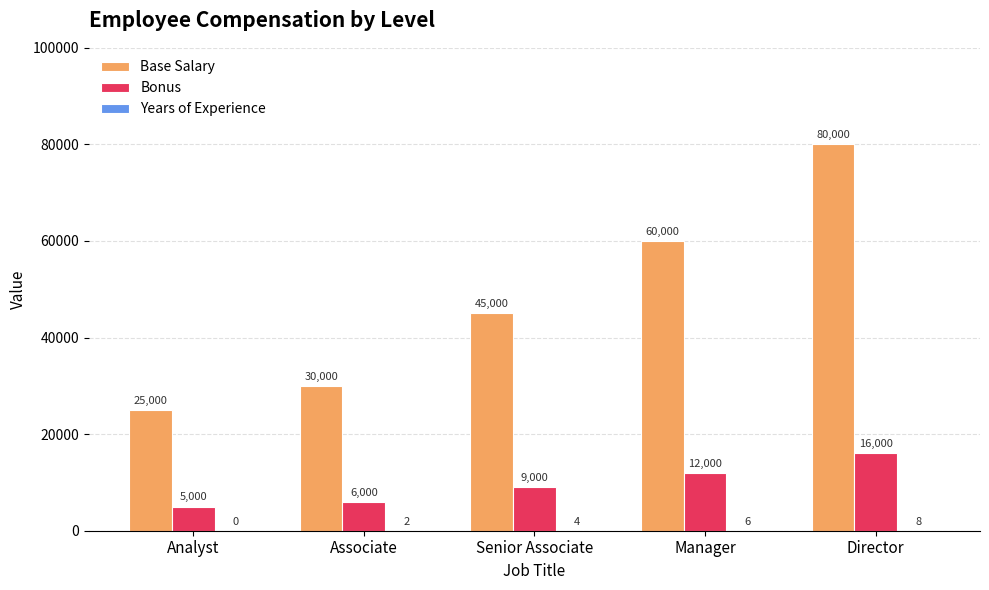

Are the bars grouped side by side (vs. stacked)?

Yes